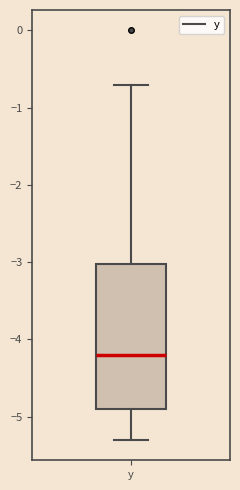

Read this box plot against the y-axis: the position of the median line, the range covered by the box, and the ends of both whiskers. The values are not printed on the chart, so give them approximately, as read against the axis.

median -4.2, box -4.9 to -3.0, whiskers -5.3 to -0.7